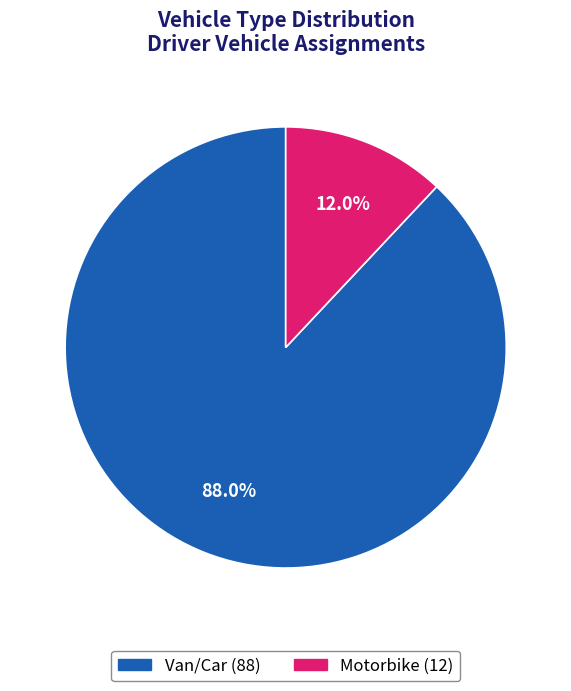

Which slice is the smallest?

Motorbike